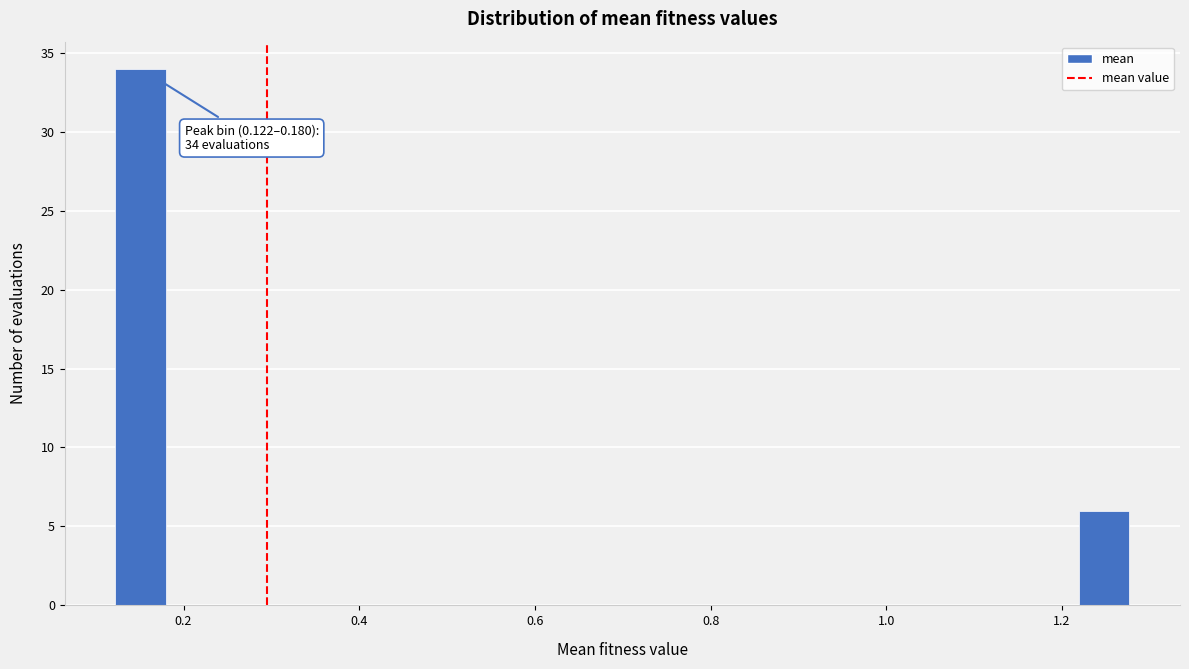

Read against the x-axis, roughly where is the centre of the tallest bar?

0.16